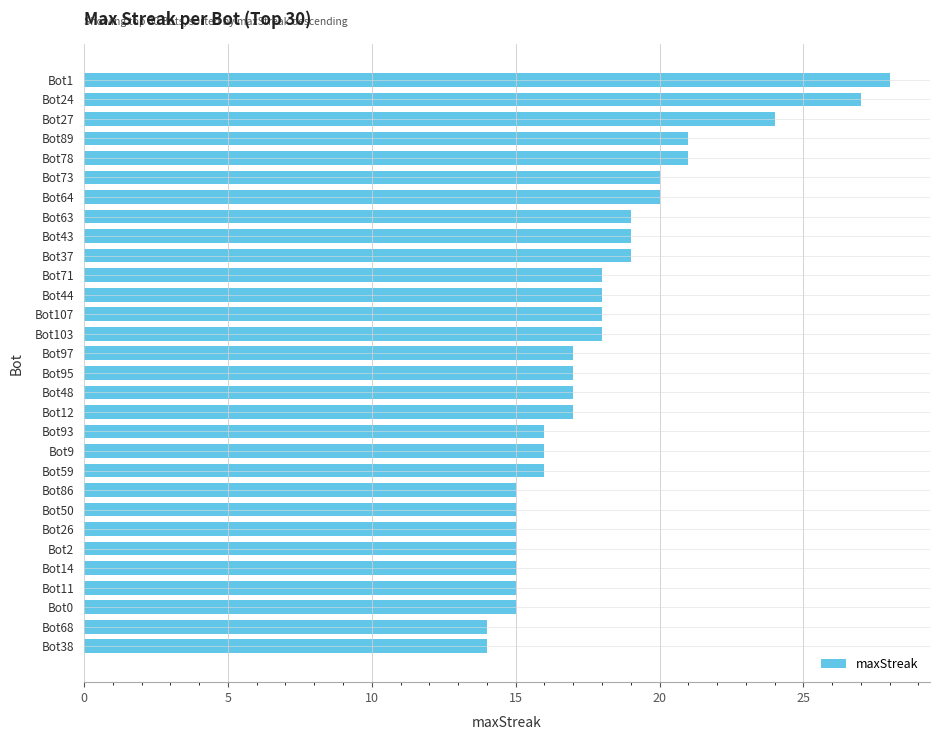

True or false: the data shows 19 at Bot43.

True